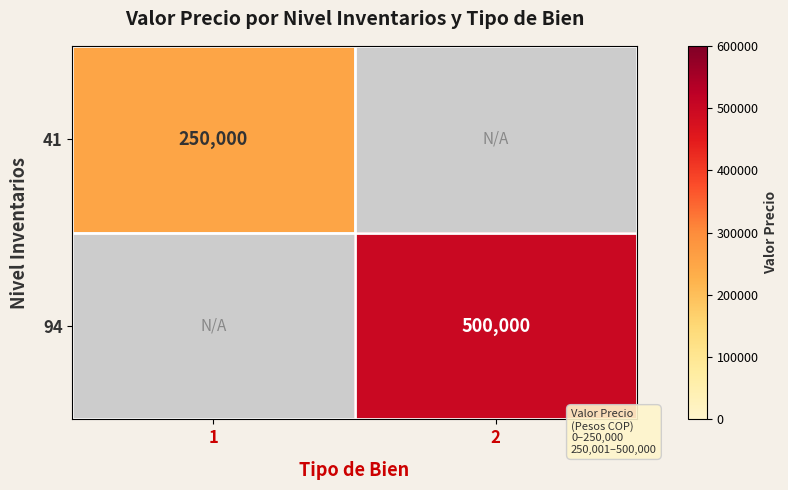

The value of 41 at 1 is 250000. True or false?

True